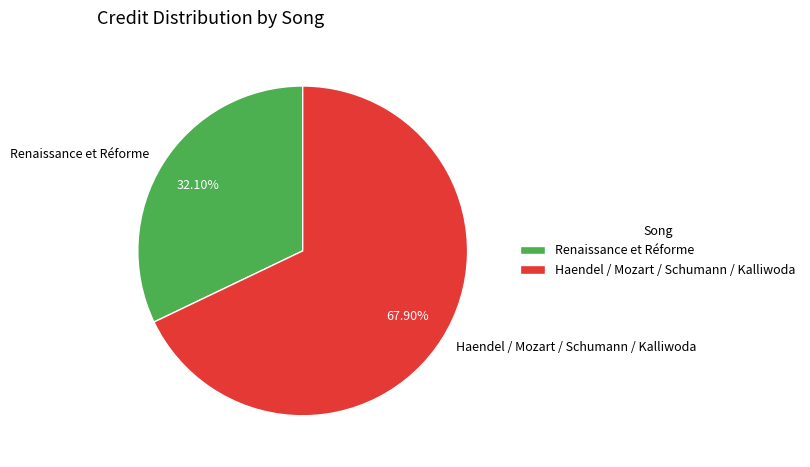

True or false: Renaissance et Réforme accounts for 25% of the total.

False